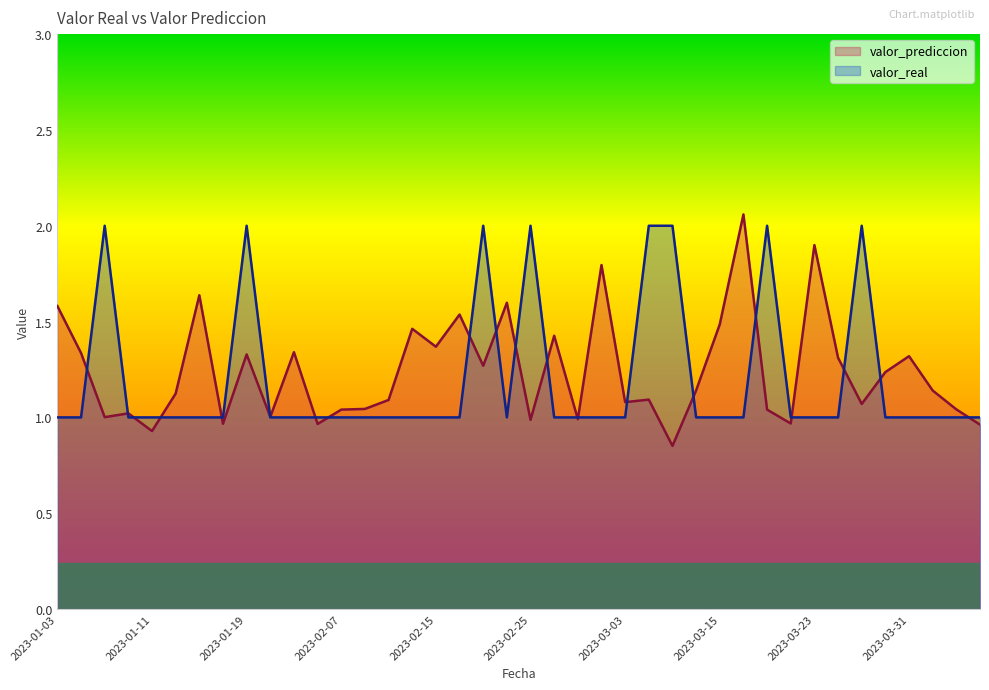

What position from the right is 2023-03-17?

11